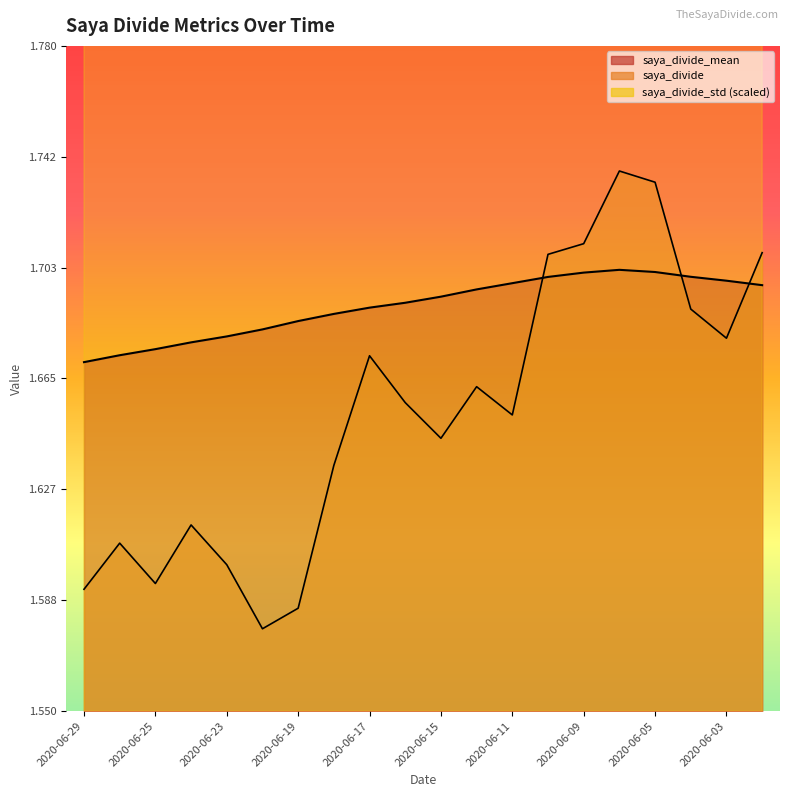

What is the sum of all saya_divide_mean values?

33.8